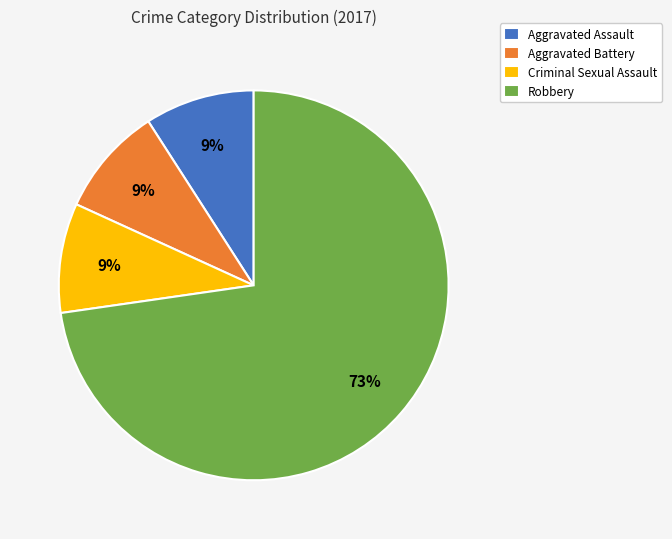

Is the sum of Aggravated Assault and Robbery greater than half?

Yes